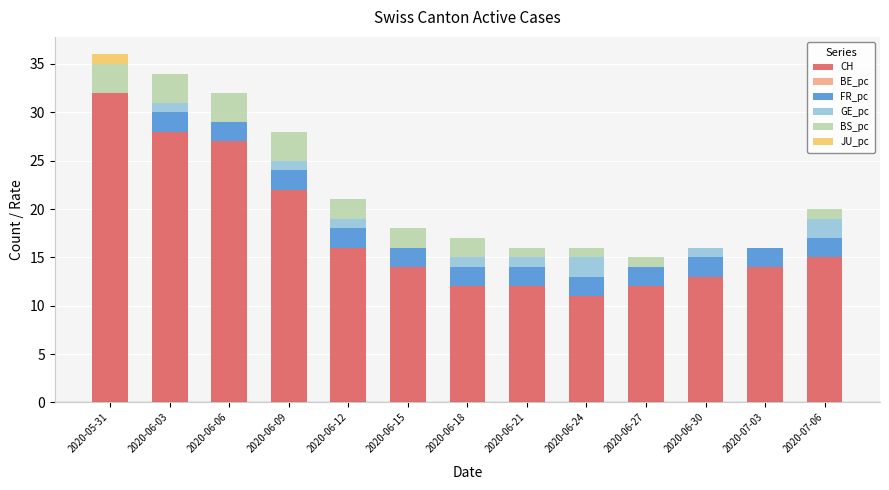

Are the bars horizontal?

No